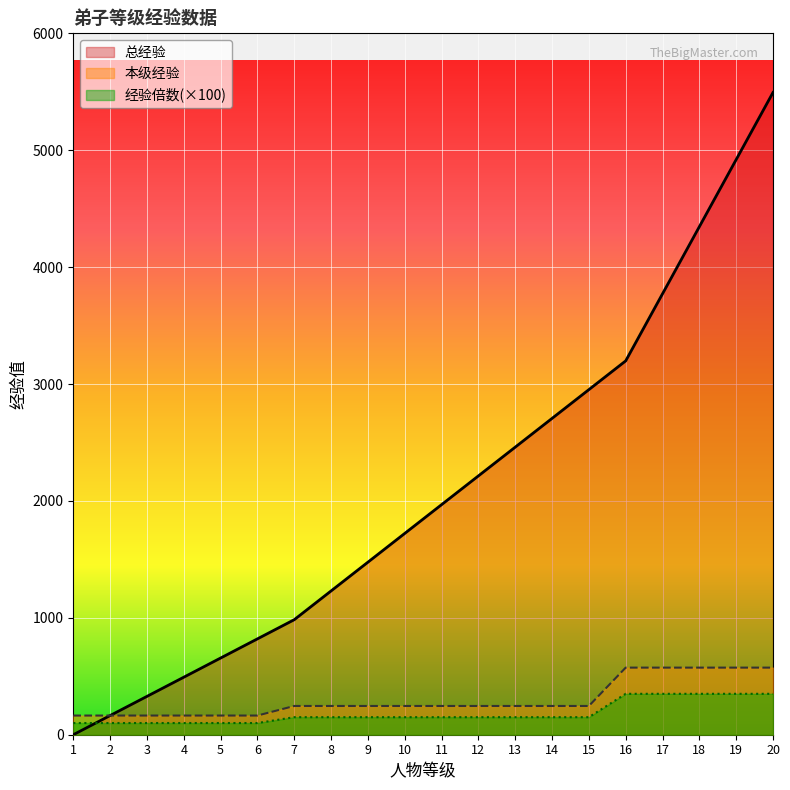

Reading left to right, extract all data points from this chart.

总经验: 0	164	328	492	656	820	984	1230	1476	1722	1968	2214	2460	2706	2952	3198	3772	4346	4920	5494
本级经验: 164	164	164	164	164	164	246	246	246	246	246	246	246	246	246	574	574	574	574	574
经验倍数: 100	100	100	100	100	100	150	150	150	150	150	150	150	150	150	350	350	350	350	350